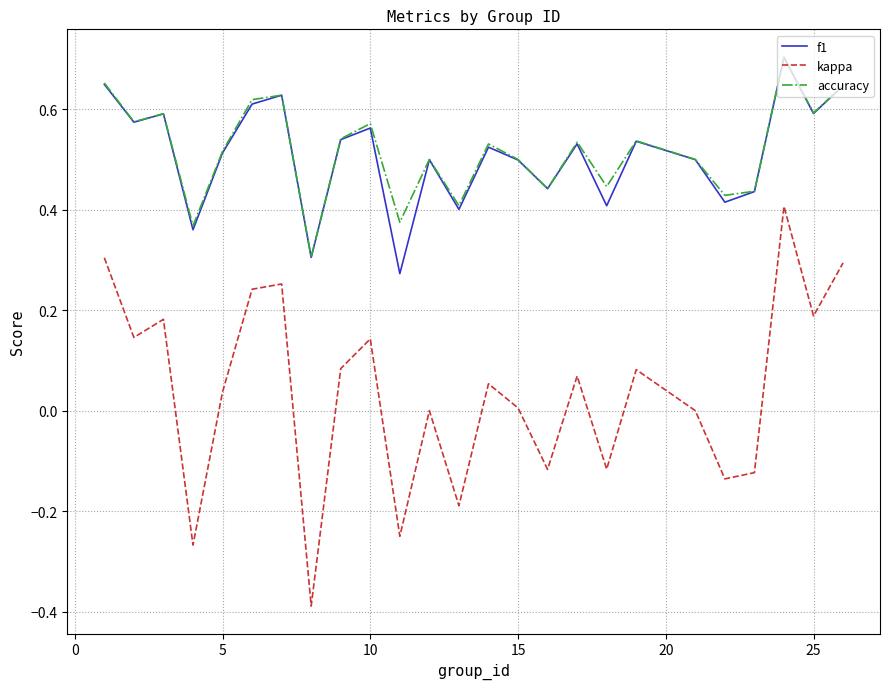

True or false: accuracy and kappa intersect in this chart.

False